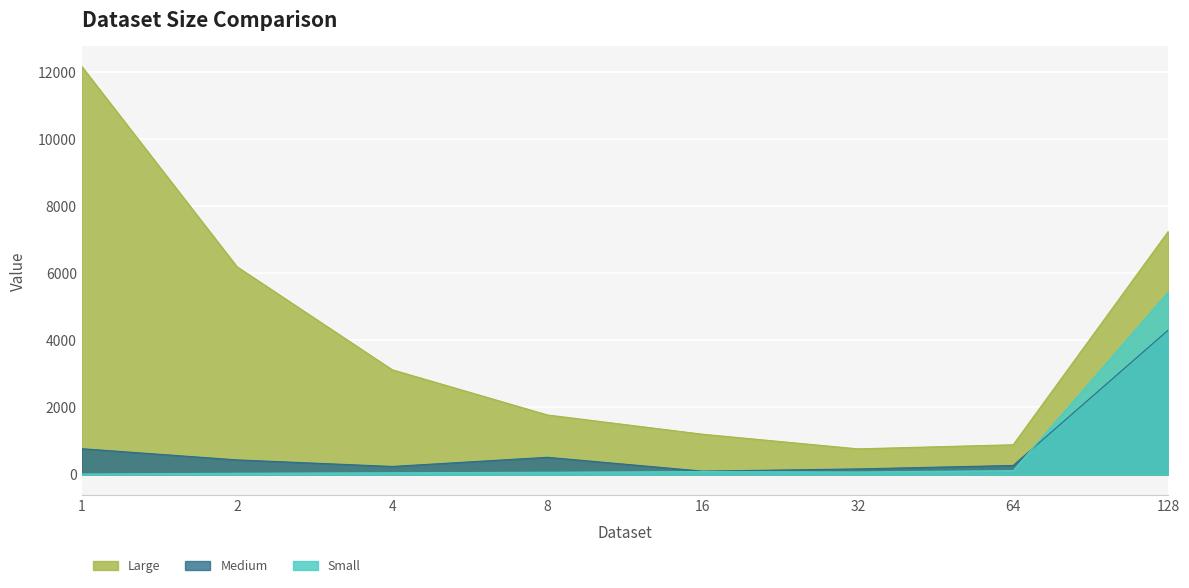

True or false: Large and Small intersect in this chart.

False